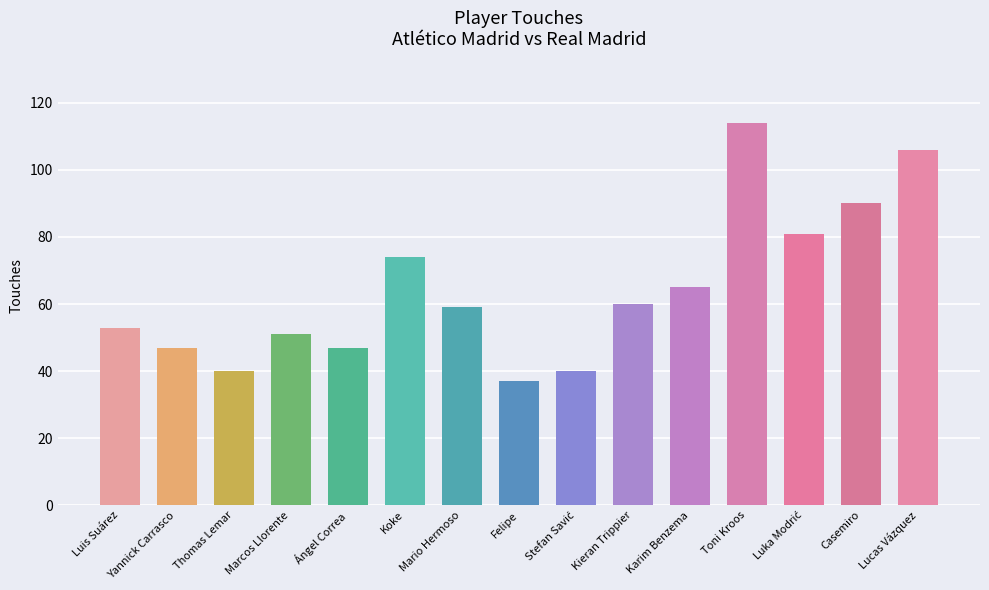

At which category does the chart reach its peak across all series?

Toni Kroos